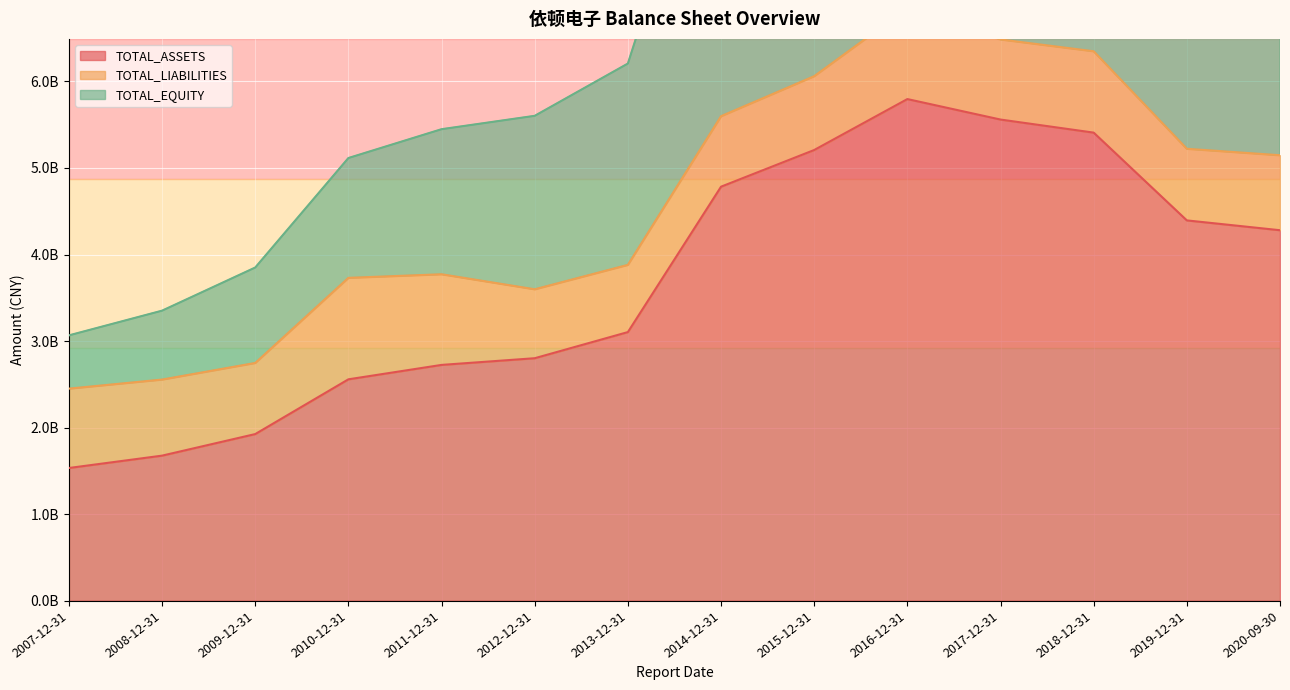

True or false: TOTAL_EQUITY has a value of 16593996399.3 at 2014-12-31.

False